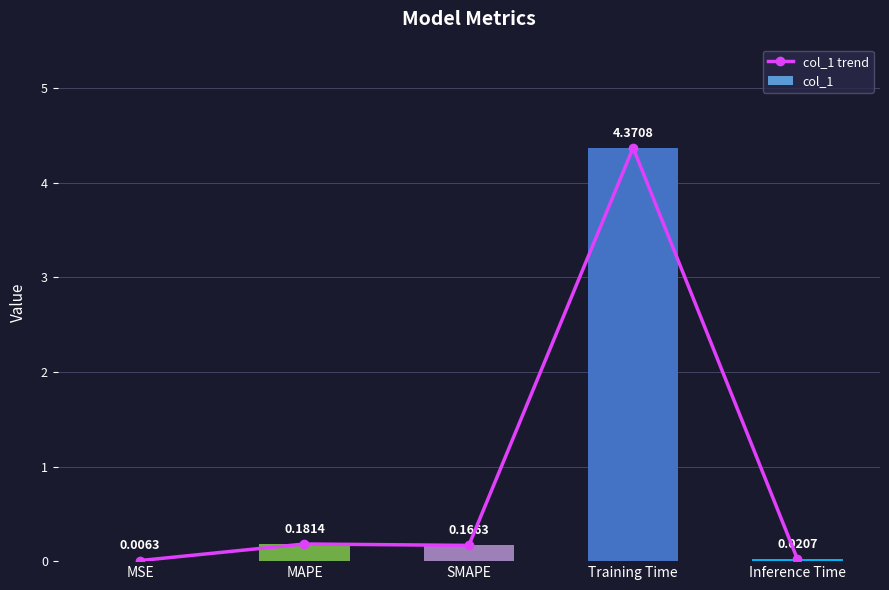

Which series has the widest spread of values?

col_1 trend